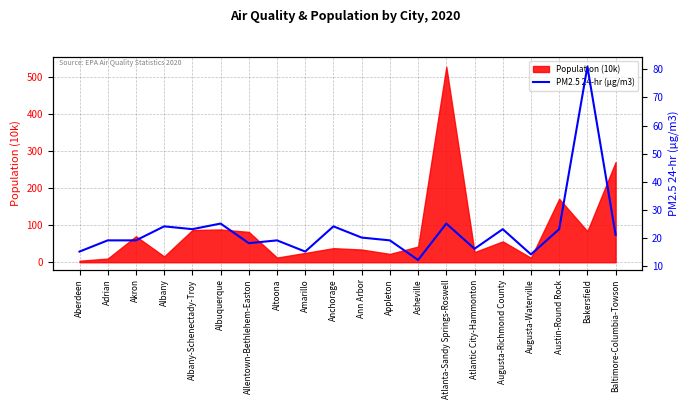

What is the maximum value for Population (10k)?

528.7